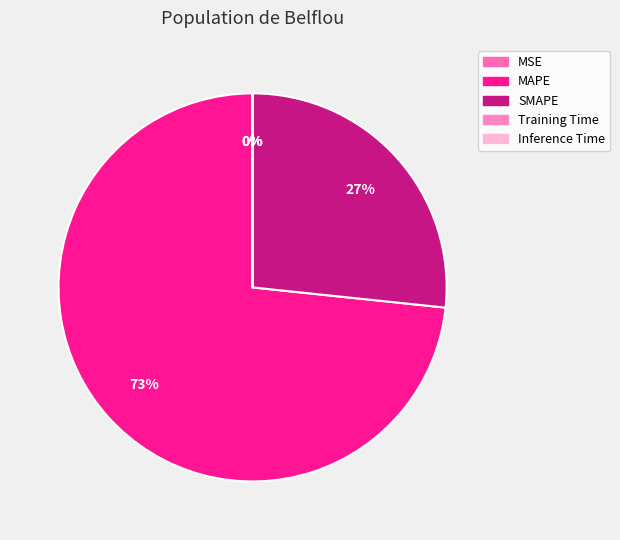

Which category has the smallest portion of the pie?

Inference Time